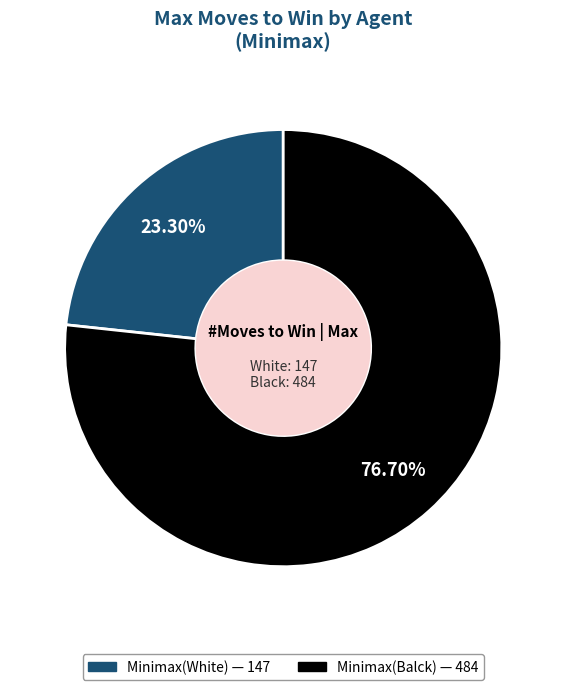

What percentage is the Minimax(Balck) slice, to the nearest percent?

77%